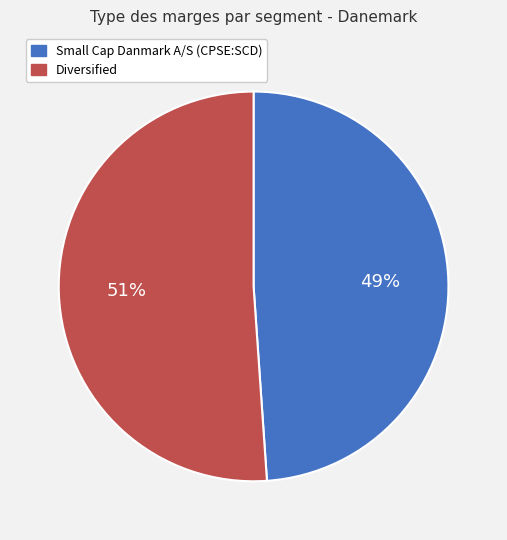

What is the smallest slice in the pie chart?

Small Cap Danmark A/S (CPSE:SCD)